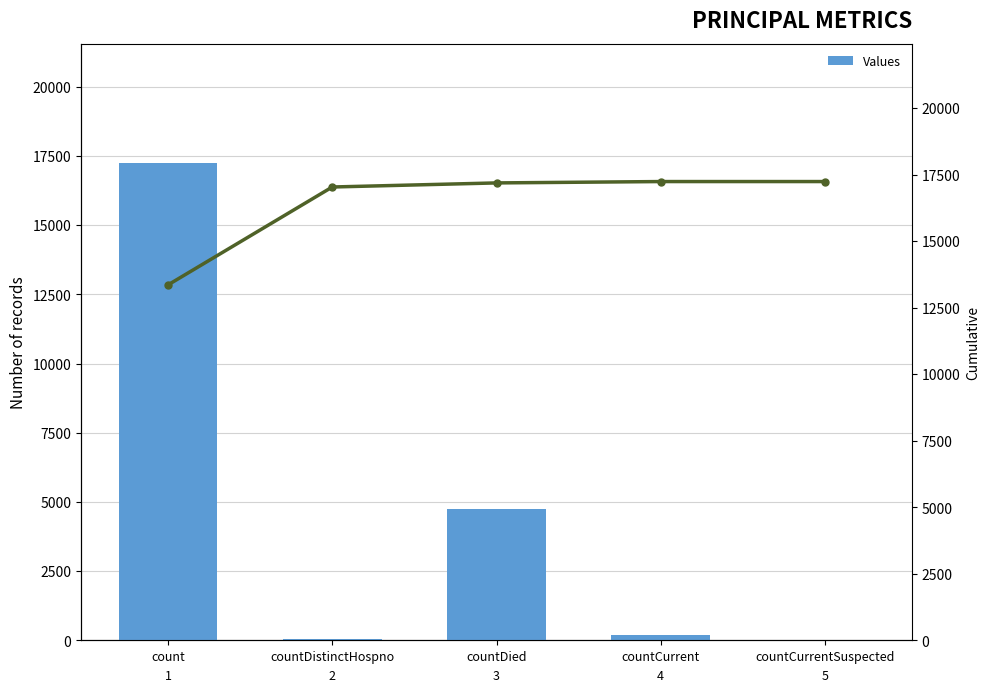

Count the number of categories in the chart.

5